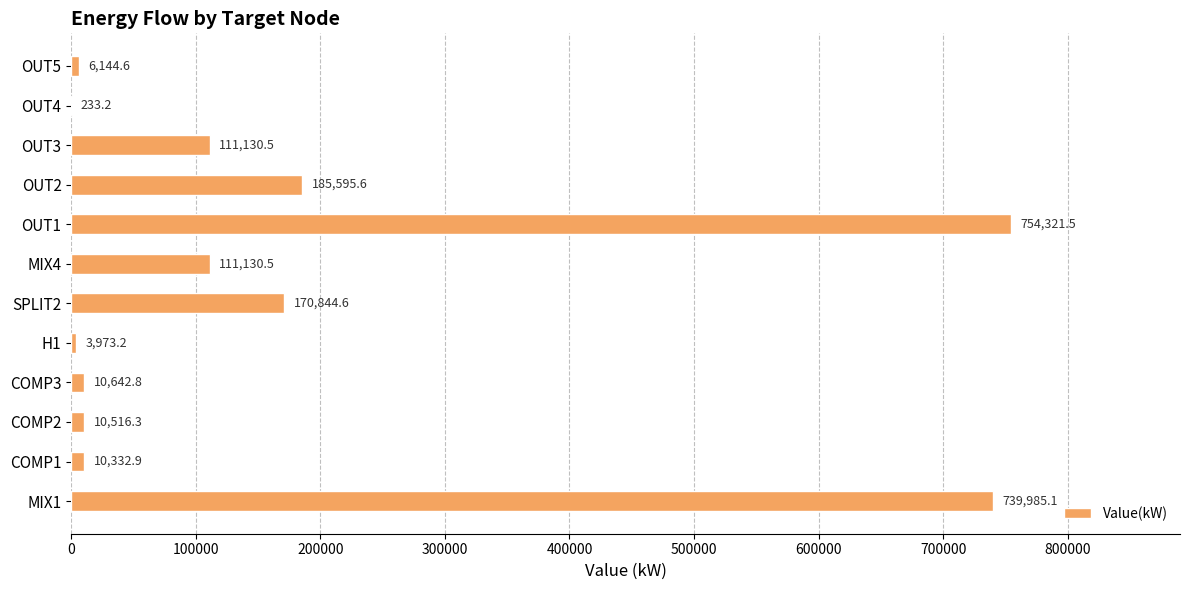

What is the maximum value shown in the chart?

754321.5